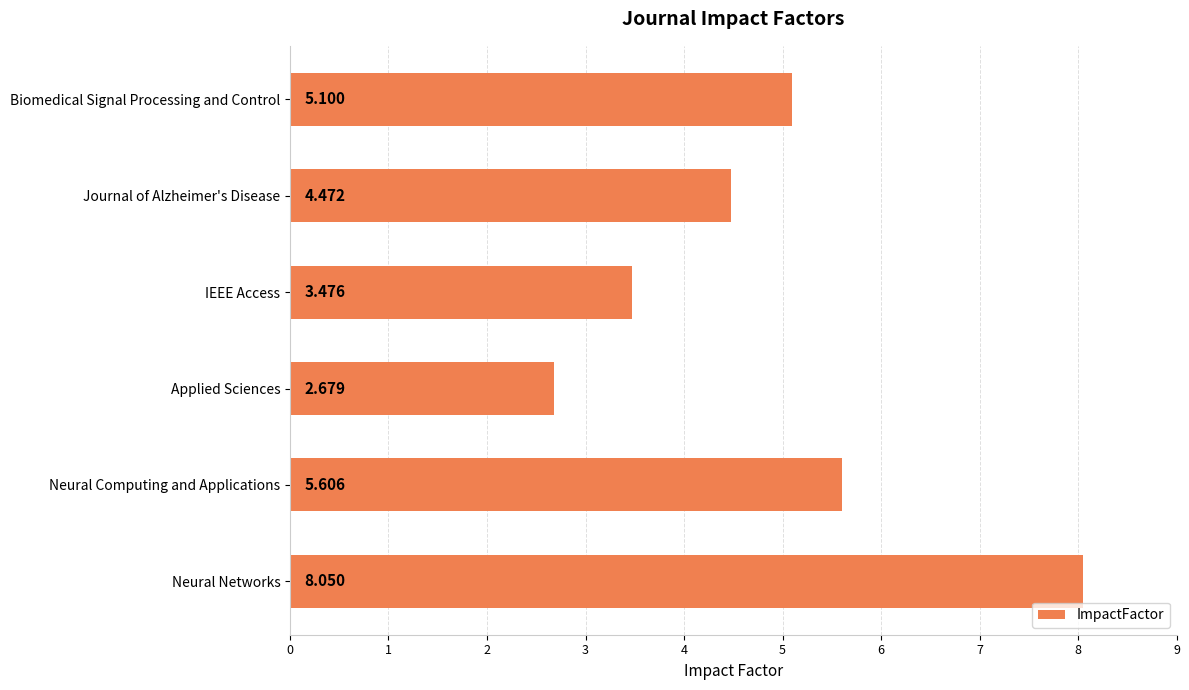

Which label corresponds to the largest value in the chart?

Neural Networks